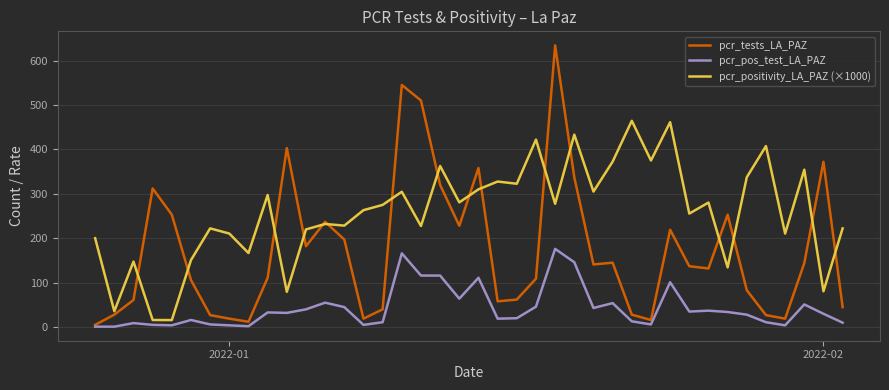

Which series has the largest total across all categories?

pcr_positivity_LA_PAZ (×1000)